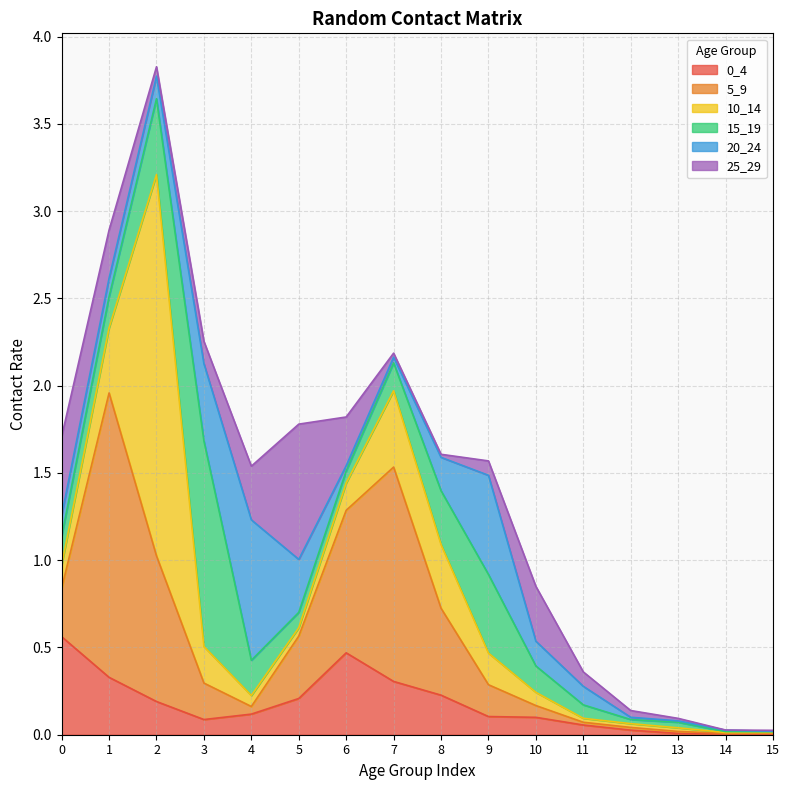

At which category does 5_9 reach its first local valley?

4